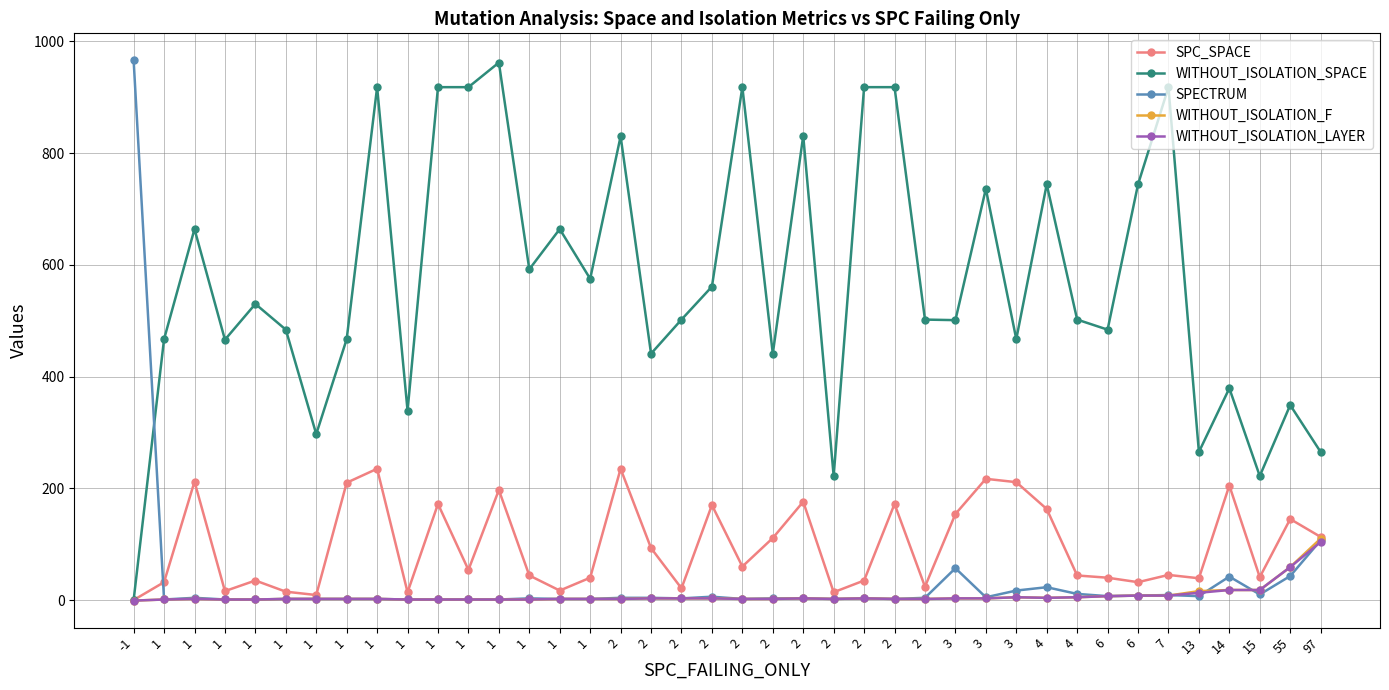

At which category does SPC_SPACE reach its first local valley?

1